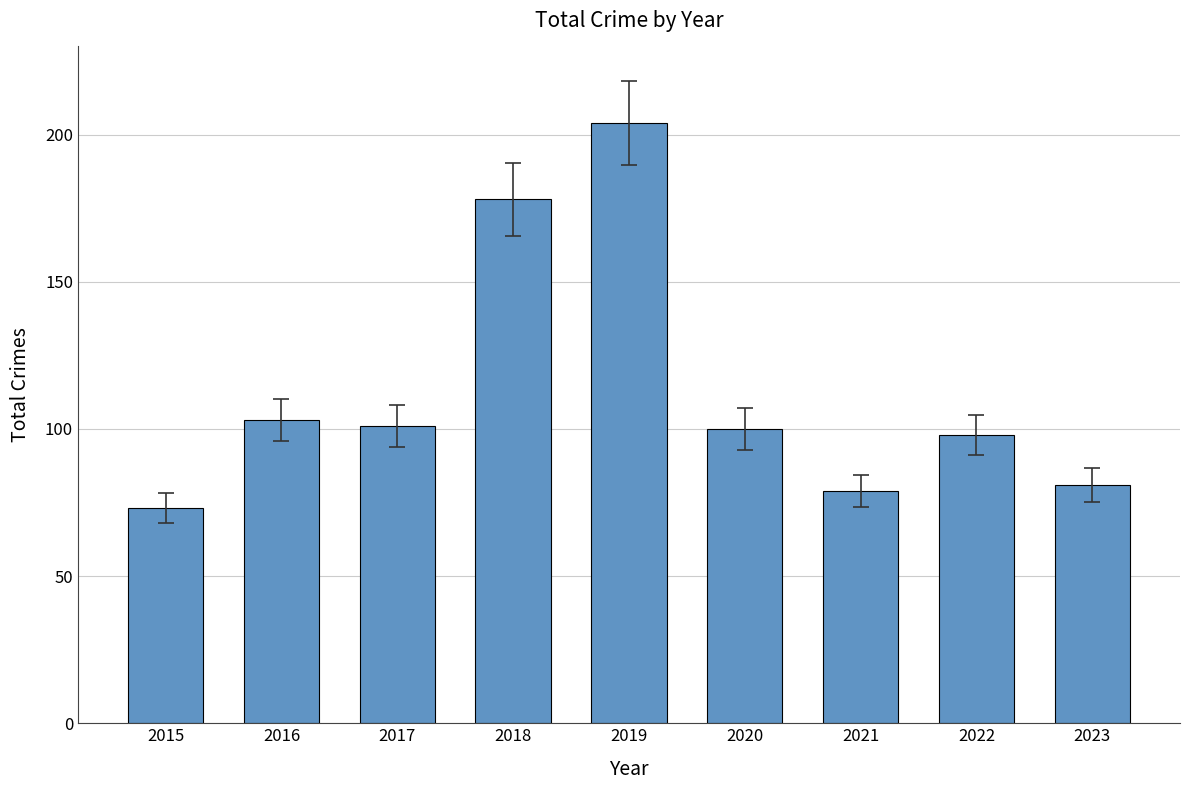

What is the value of the 9th bar from the left?

81